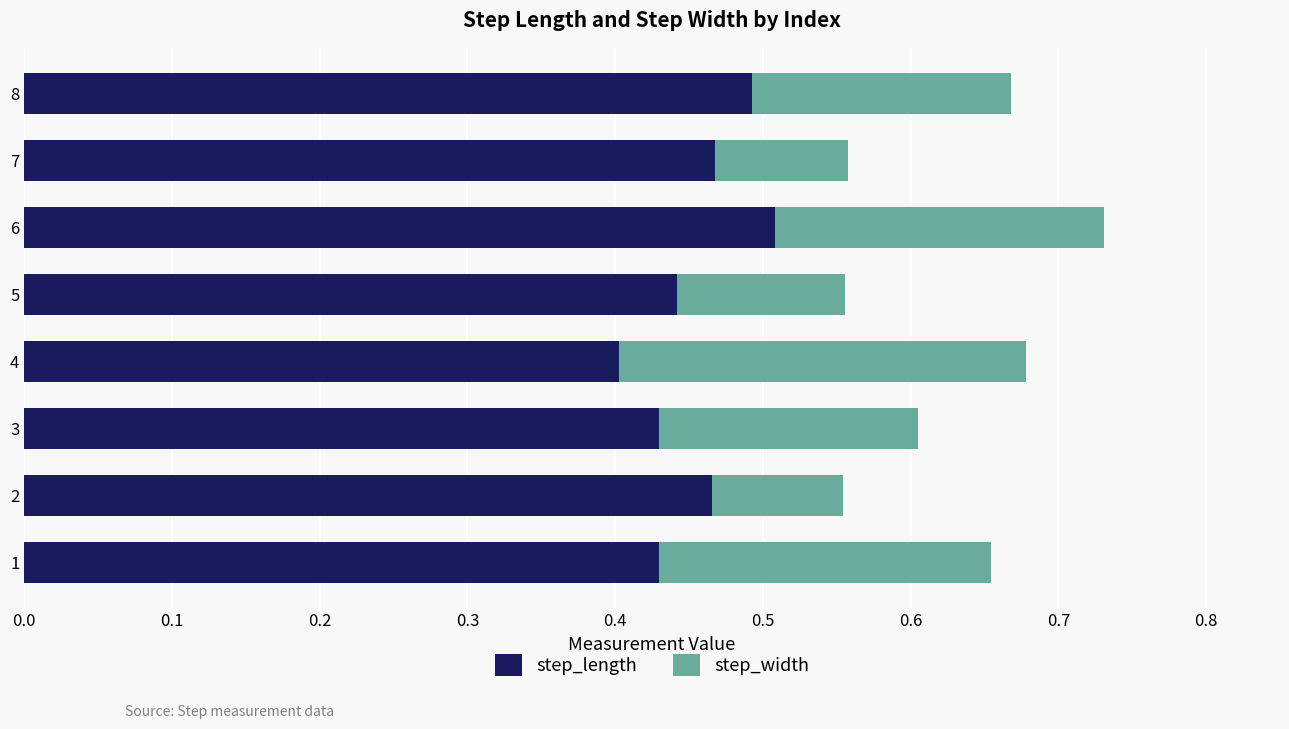

At which label is step_length closest to 0?

4